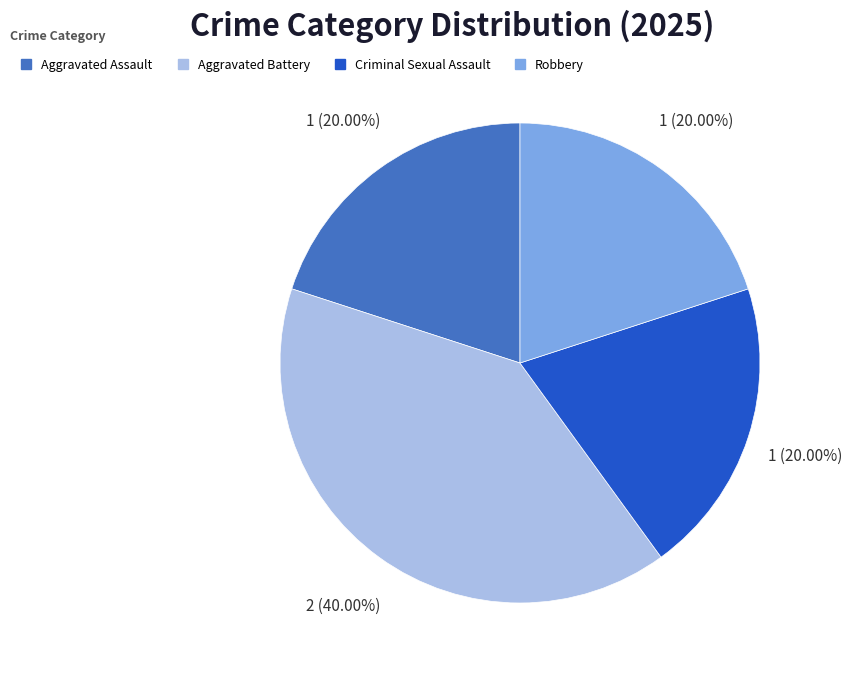

Is it true that Aggravated Battery is 40% of the pie?

True